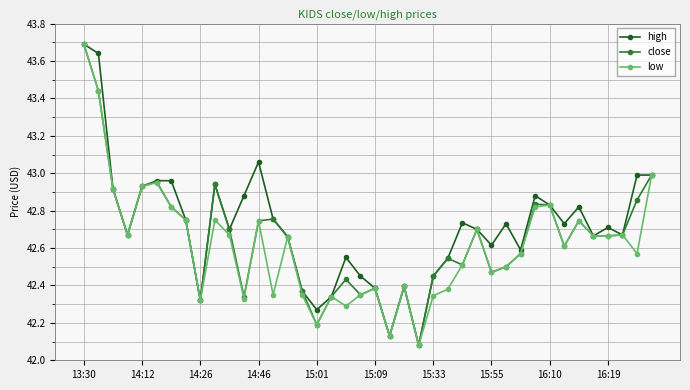

What is the highest value of the low series?

43.7